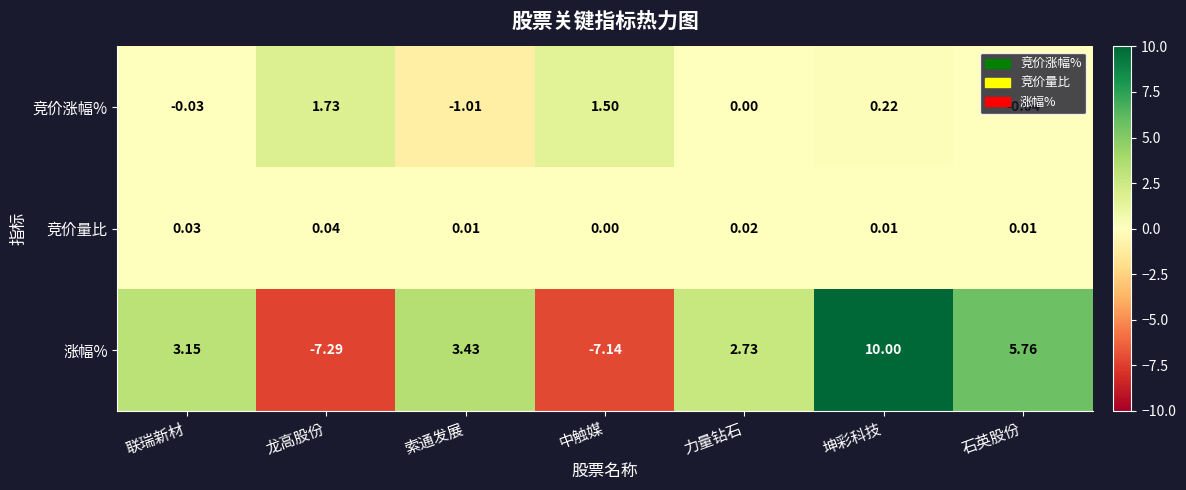

What is the total value across all series at 中触媒?

-5.6